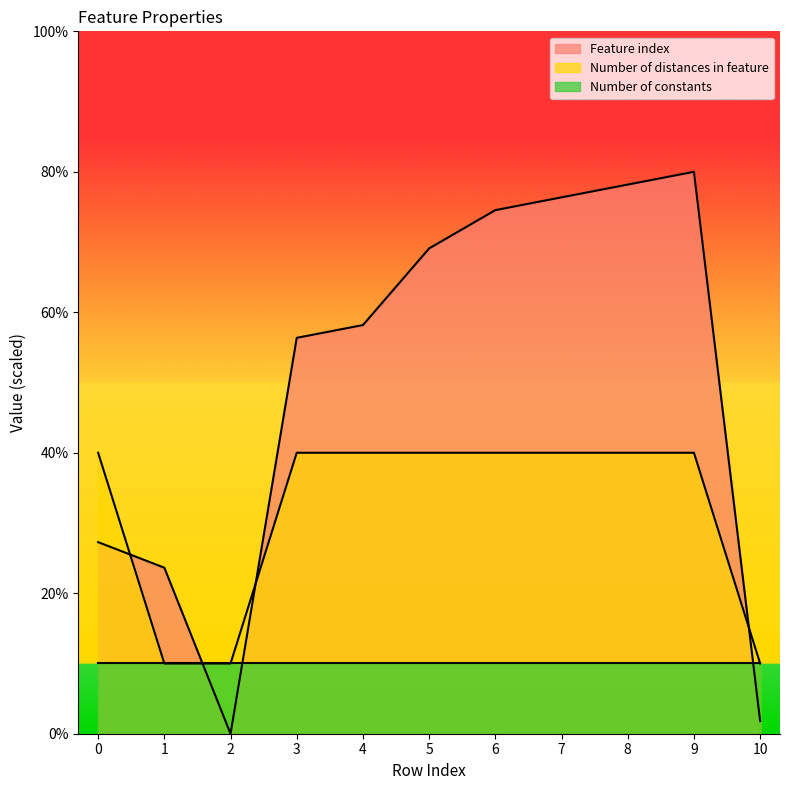

Is it true that Feature index equals 29.1 at 4?

True